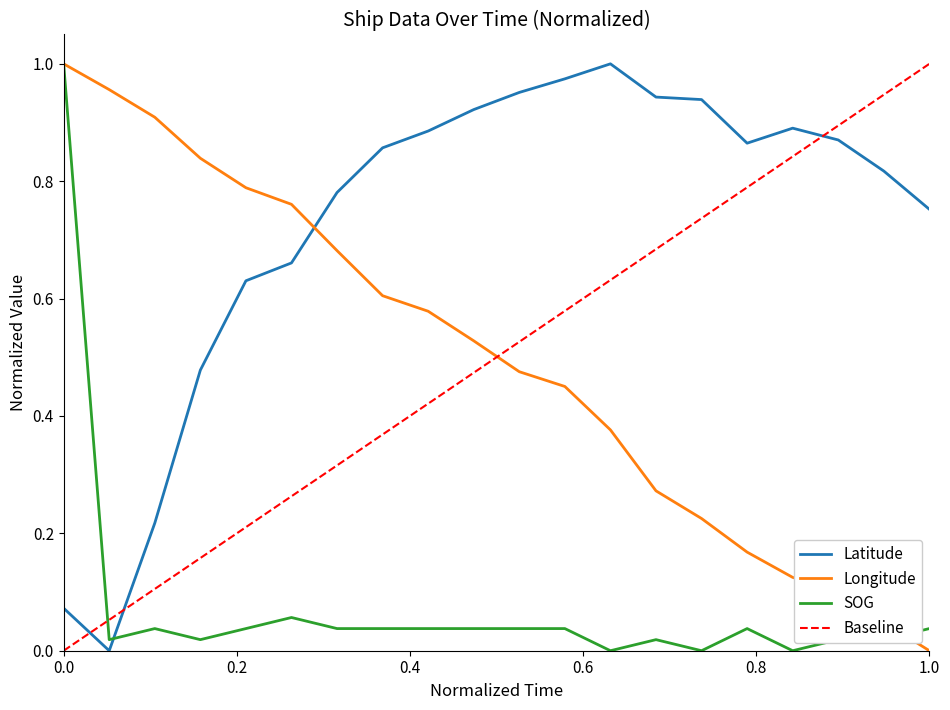

Which series has the largest total across all categories?

Latitude